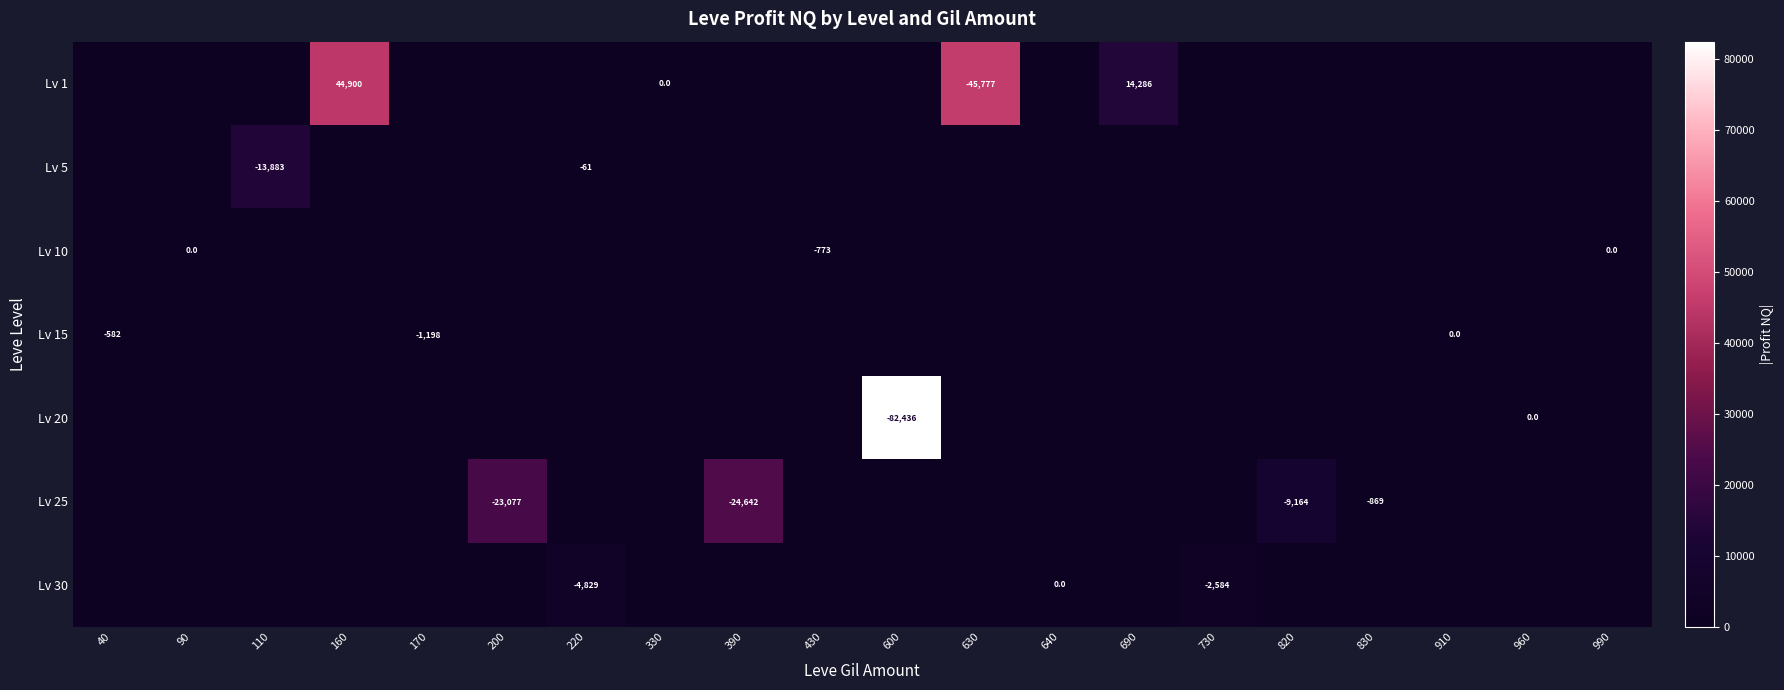

Which has a higher value, 430 or 990?

430